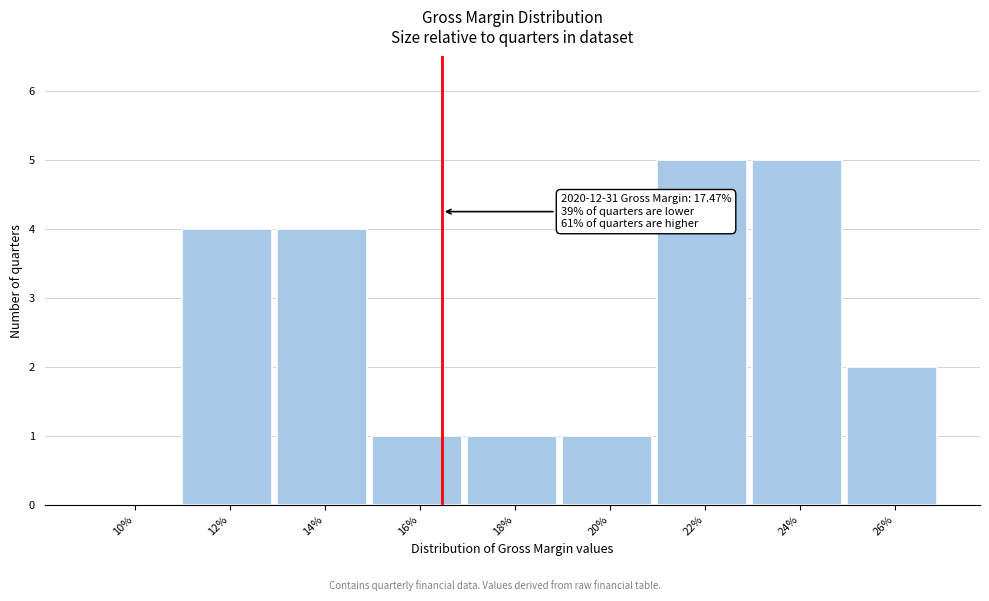

Reading right to left, transcribe all the data shown in this chart.

26%=2	24%=5	22%=5	20%=1	18%=1	16%=1	14%=4	12%=4	10%=0